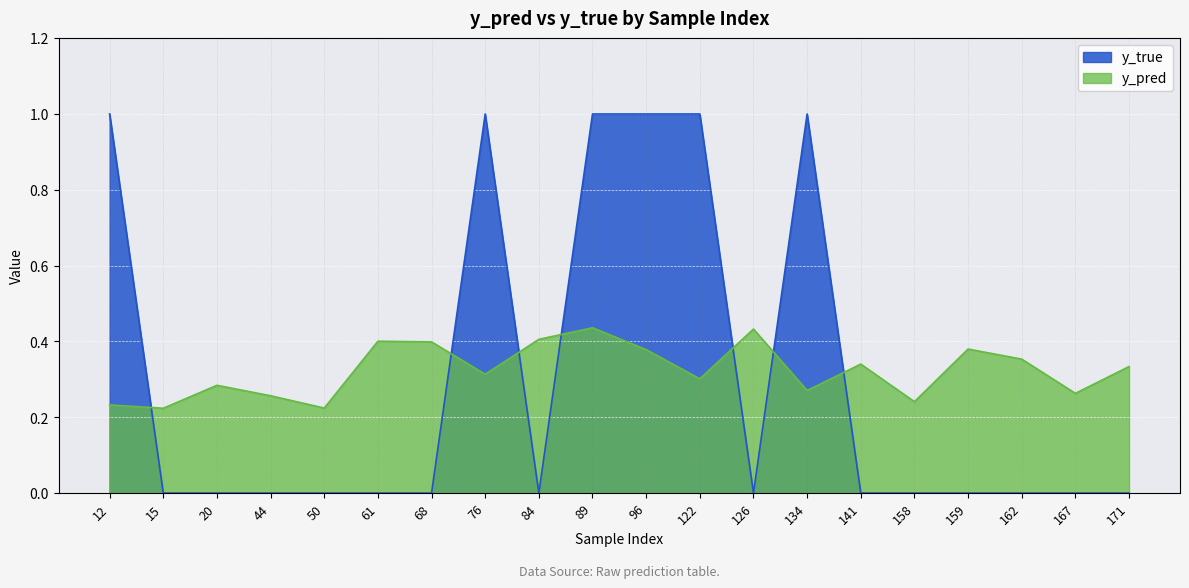

Count the number of categories in the chart.

20